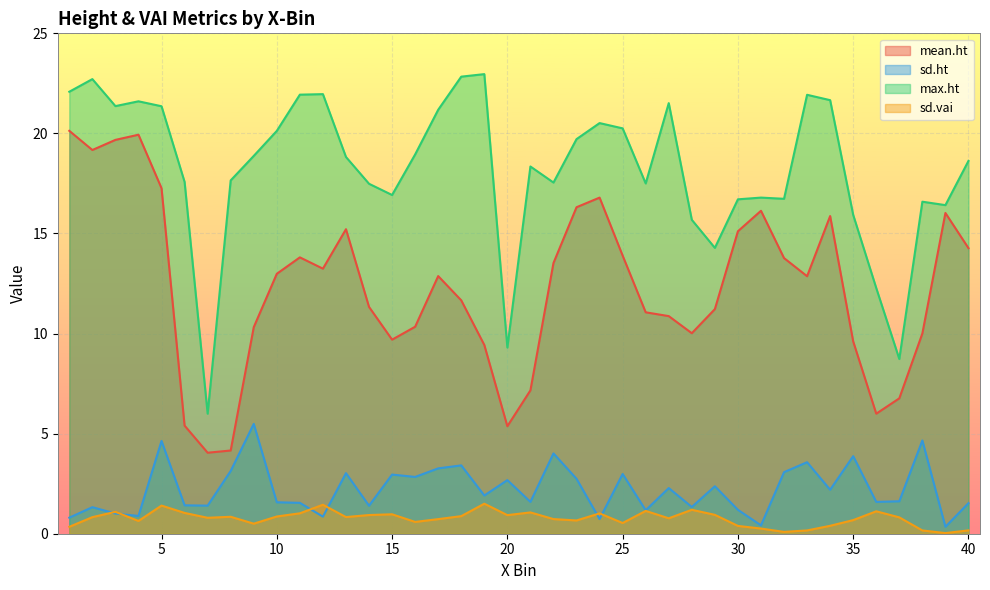

Where is the first local minimum for mean.ht?

2